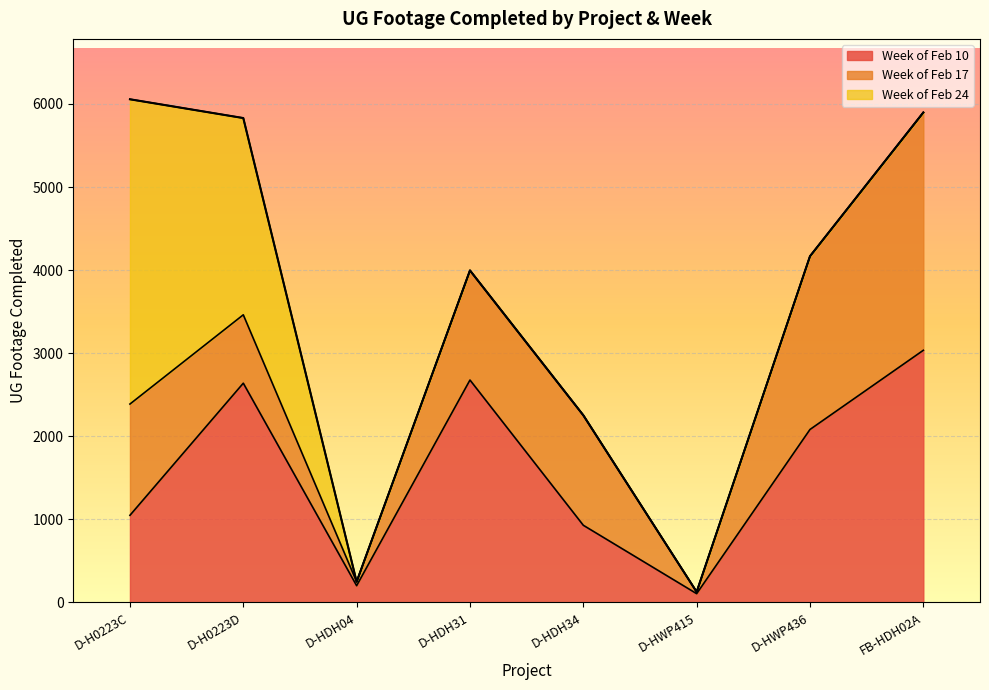

How many intersections are there between Week of Feb 10 and Week of Feb 17?

5